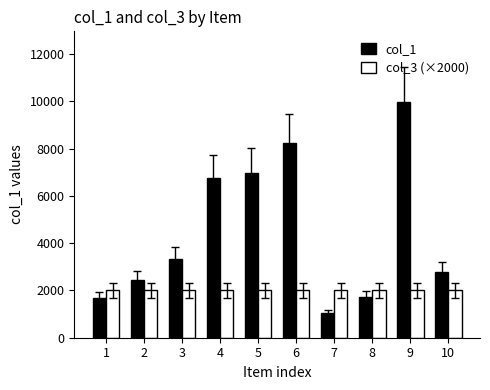

What is the greatest value displayed?

9967